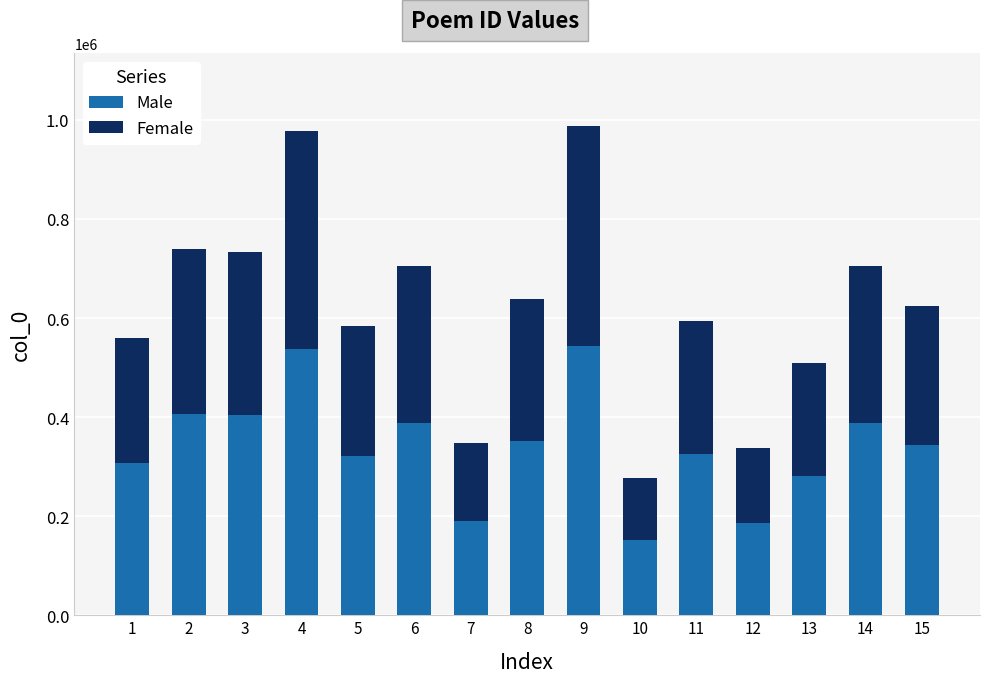

Read the Male value at 11.

326421.7